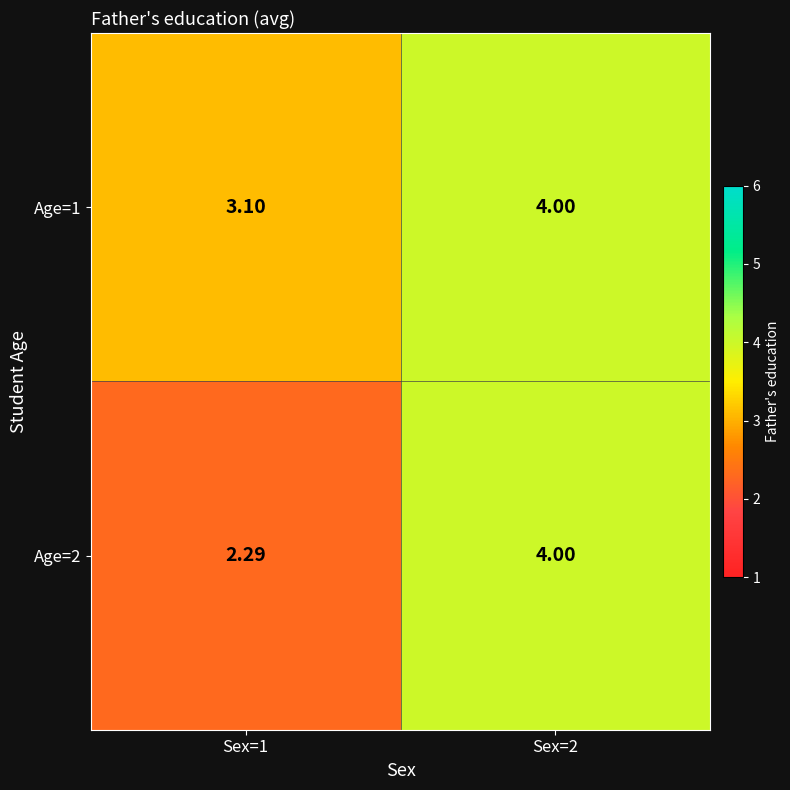

Is the value of Age=1 at Sex=1 greater than the value of Age=2 at Sex=2?

No